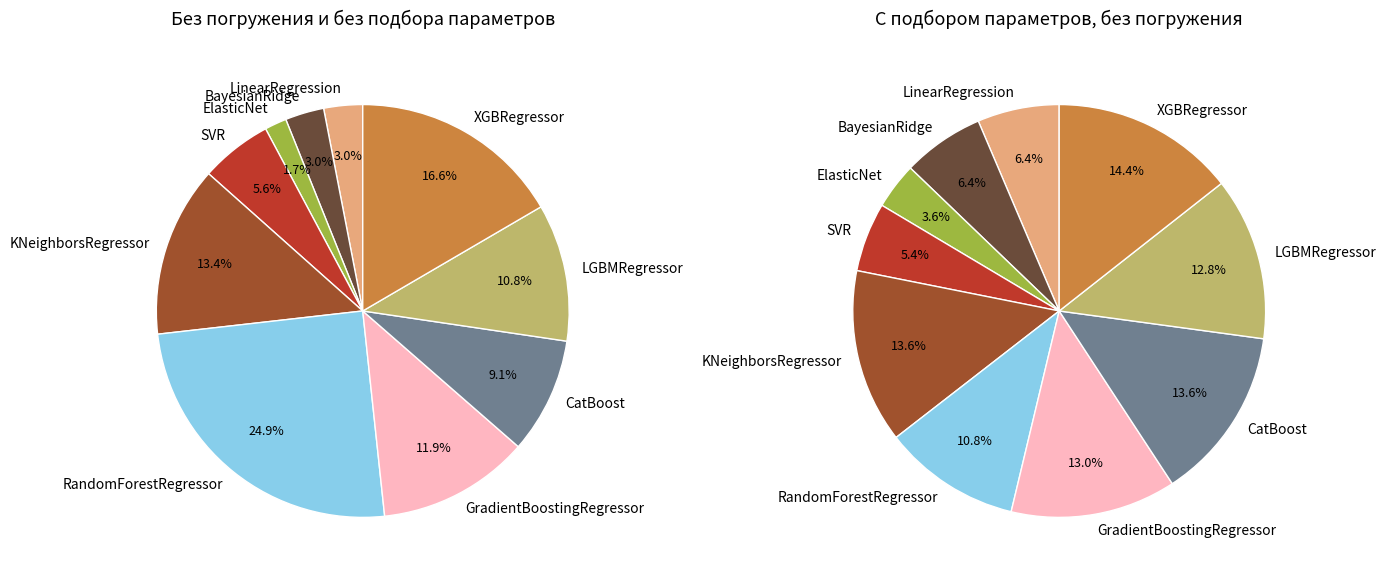

How many slices are in this pie chart?

10